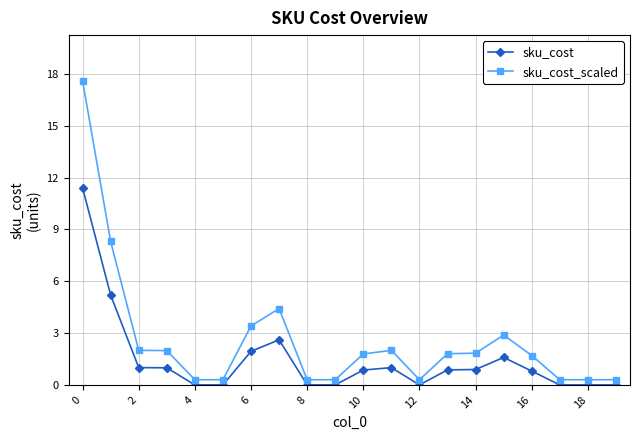

What is the greatest value displayed?

17.6